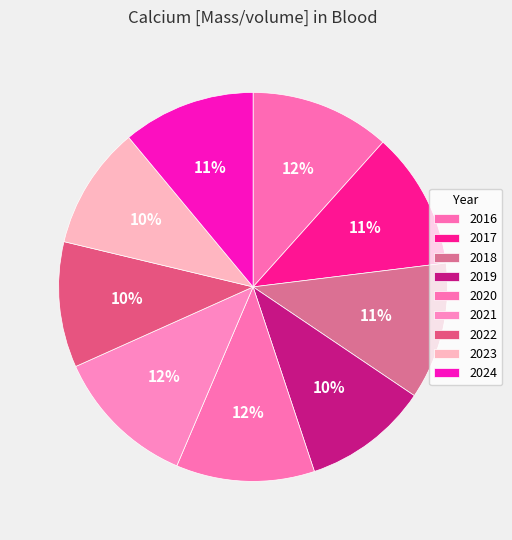

What percentage is NOT represented by 2023?

89.8%